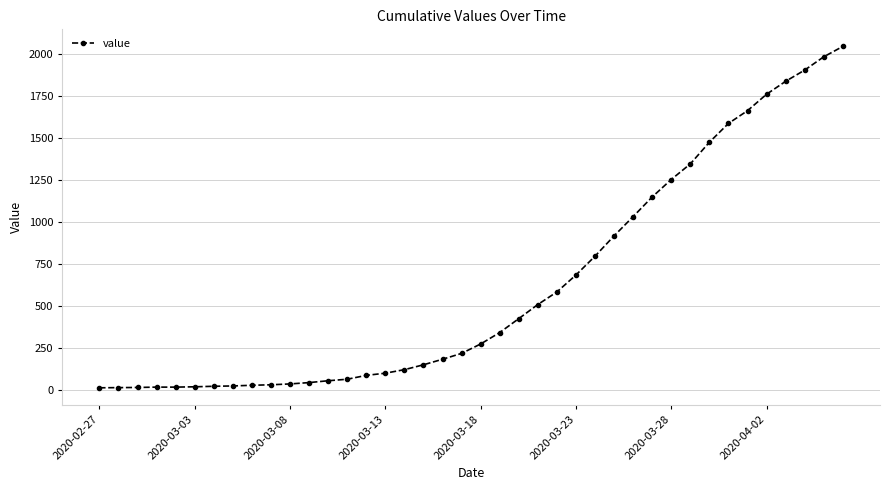

What is the maximum value shown in the chart?

2047